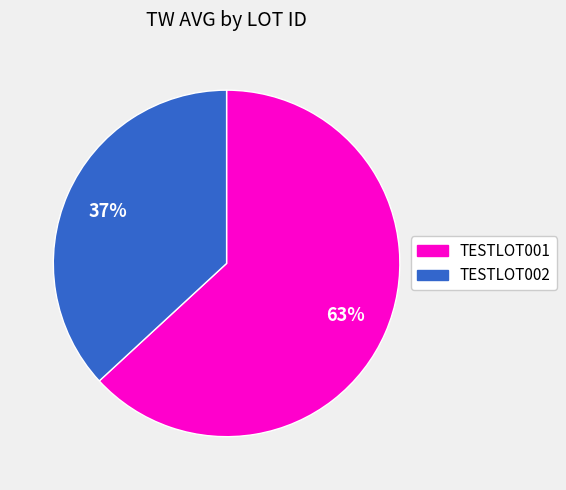

What is the smallest slice in the pie chart?

TESTLOT002